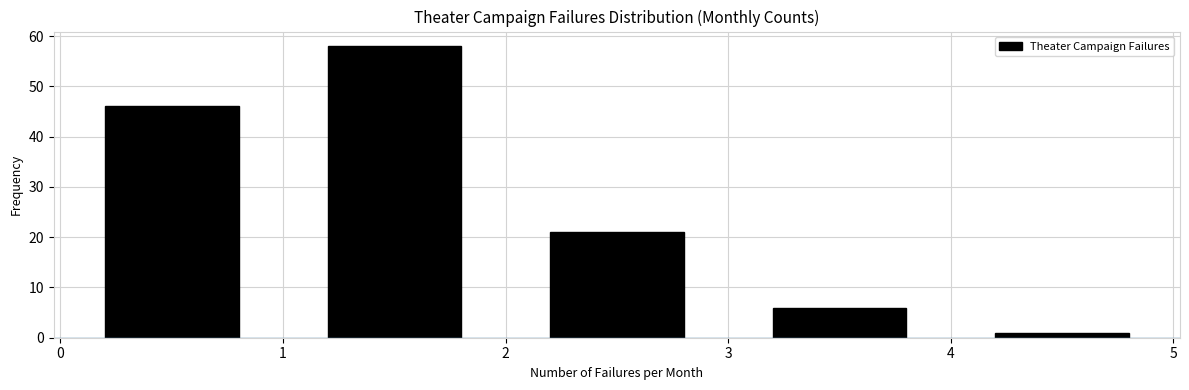

Reading left to right, list every bar in this chart as the range it spans on the x-axis followed by its height. The values are not printed on the chart, so give them approximately, as read against the axis.

0 to 1: 46
1 to 2: 58
2 to 3: 21
3 to 4: 6
4 to 5: 1